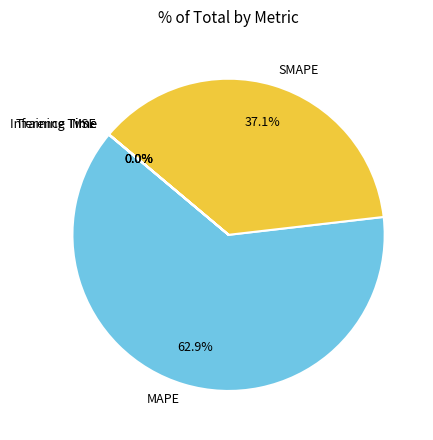

Which category has the biggest portion of the pie?

MAPE